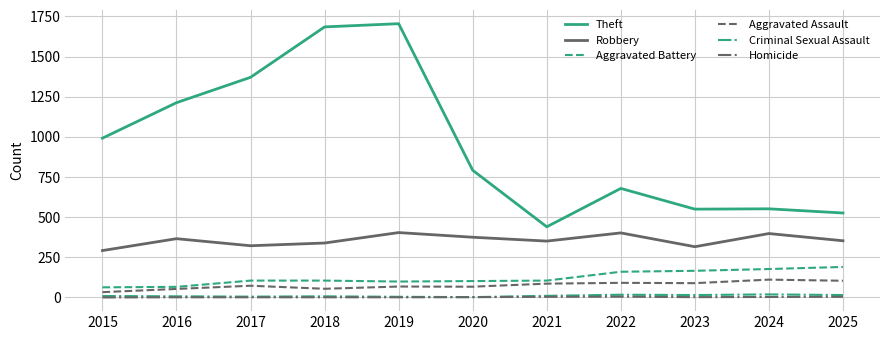

Which series has the largest total across all categories?

Theft